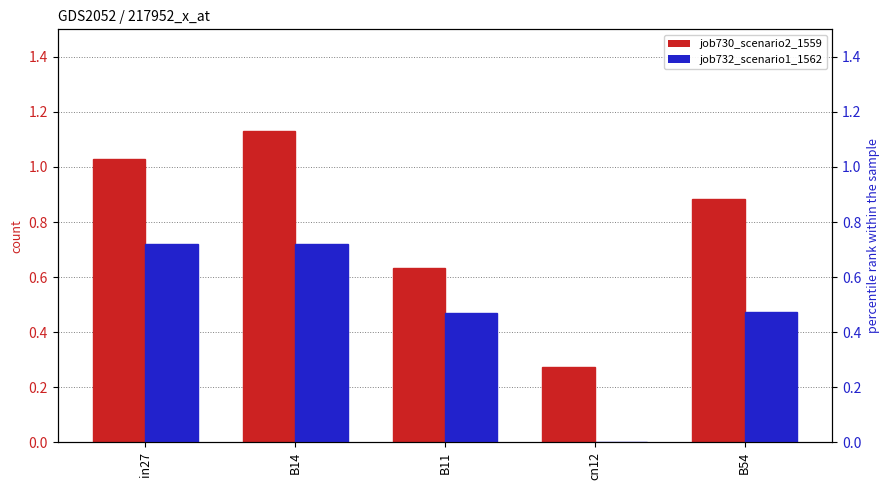

What is the difference between the maximum and minimum values in the job730_scenario2_1559 series?

0.9